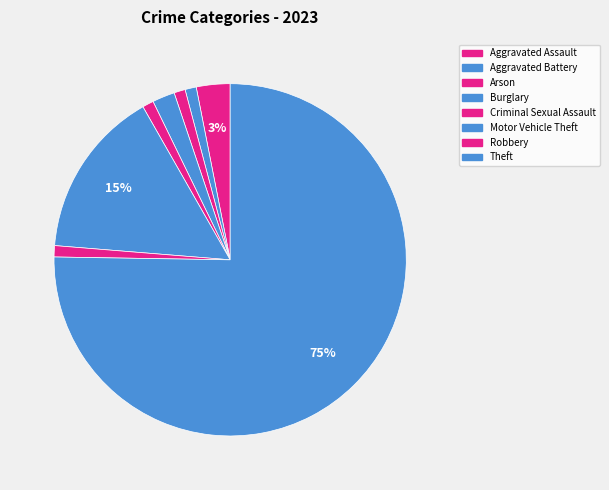

Is it true that Aggravated Battery is 14% of the pie?

False